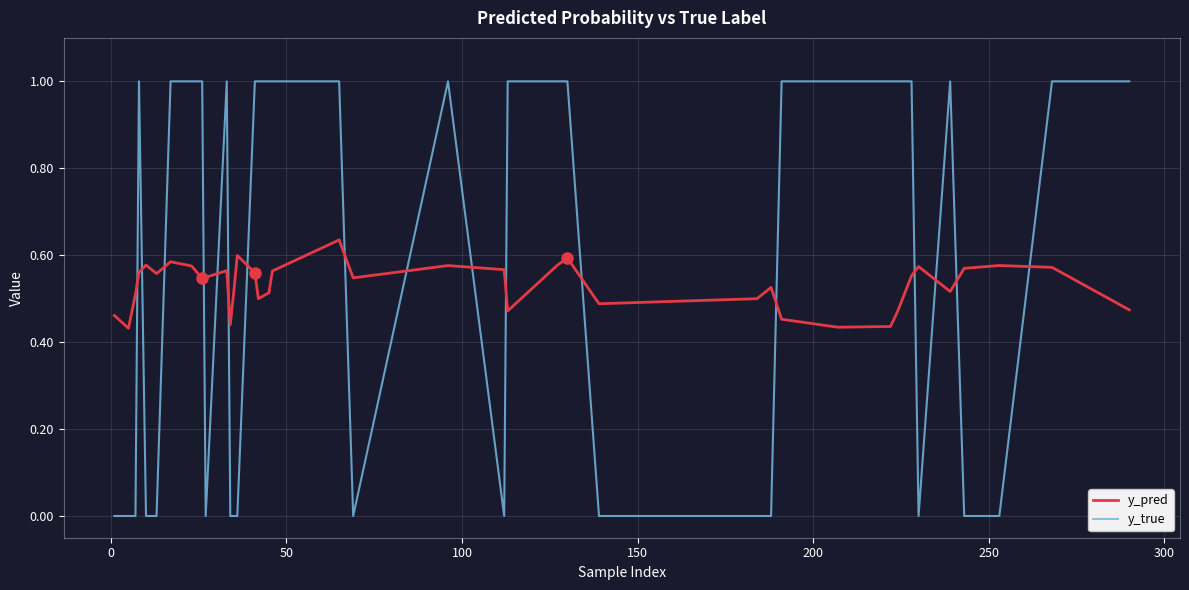

List the series in order of their overall mean, lowest first.

y_pred, y_true